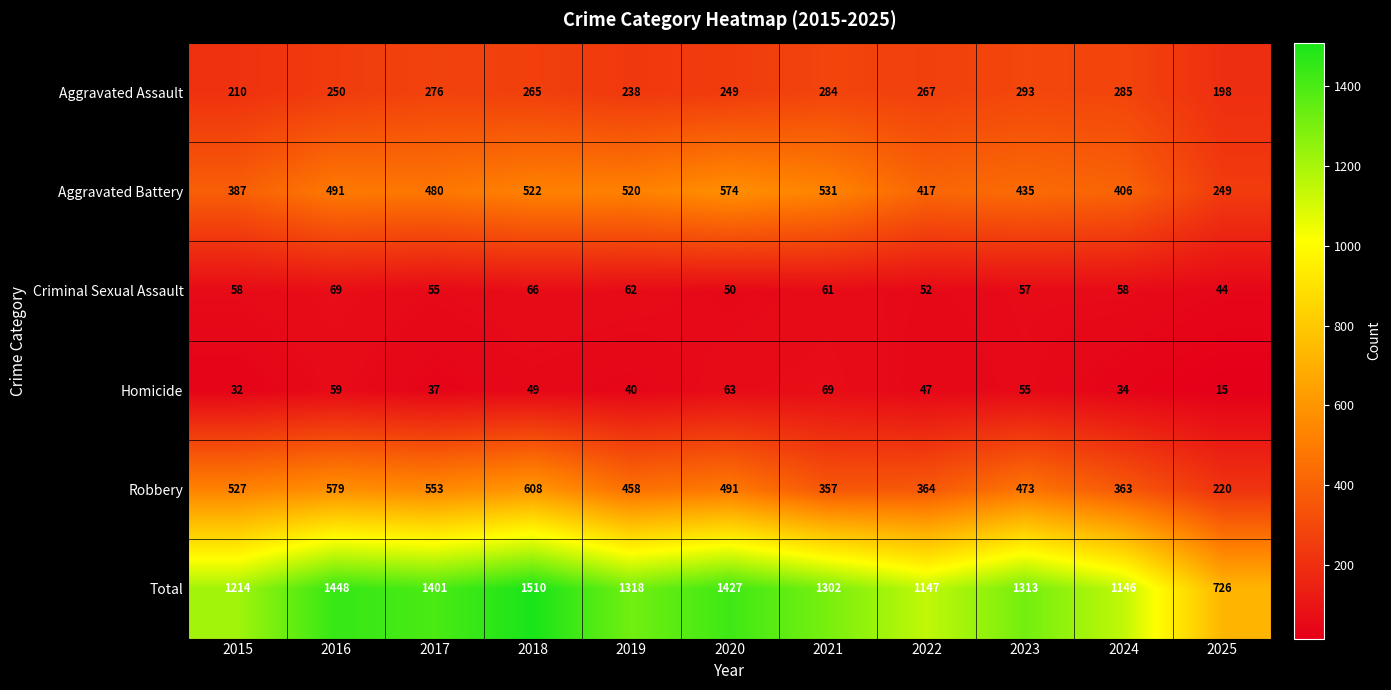

What is the sum of all Robbery values?

4993